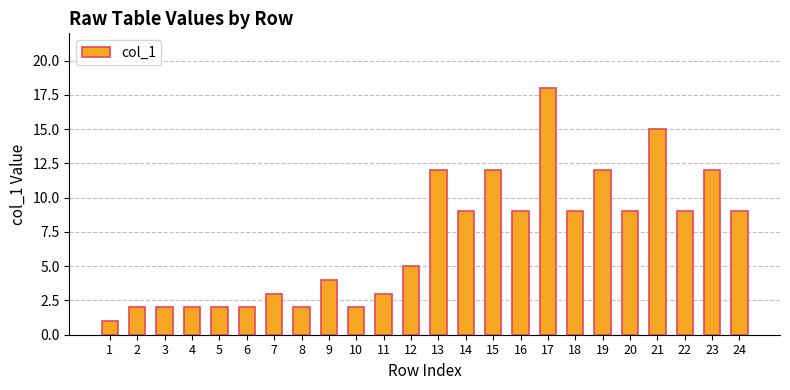

How many series are shown in this chart?

1